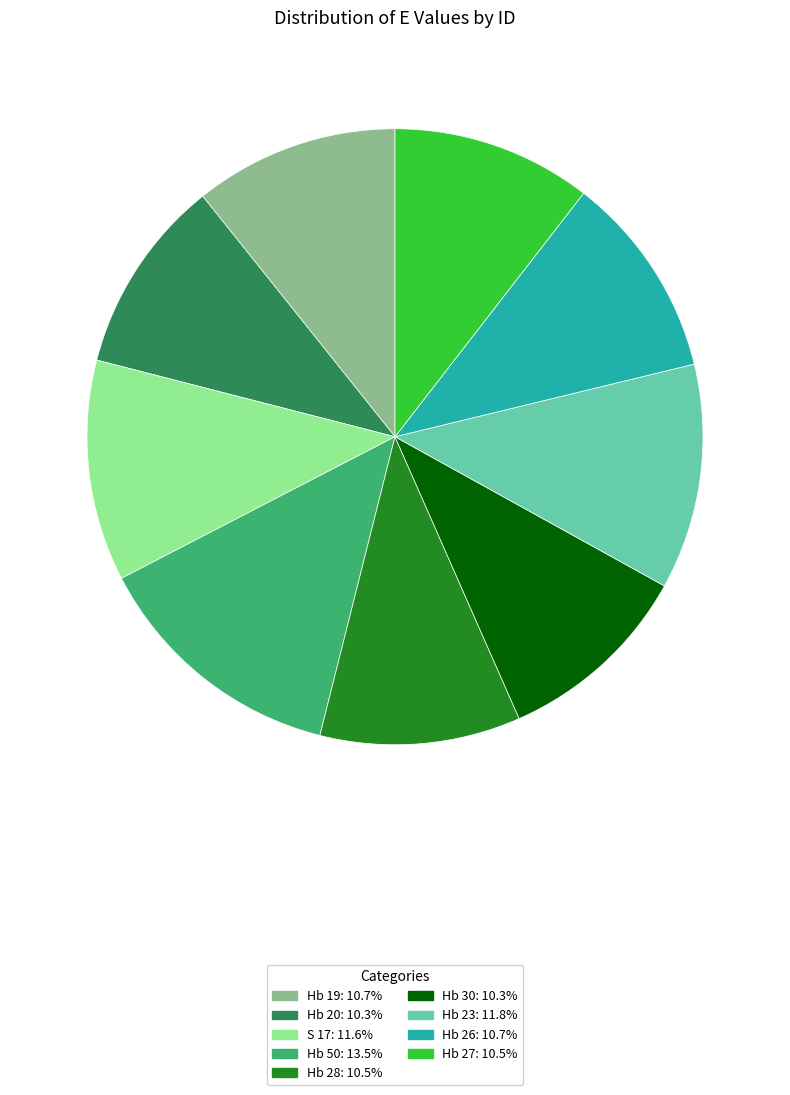

Does any single category account for the majority?

No